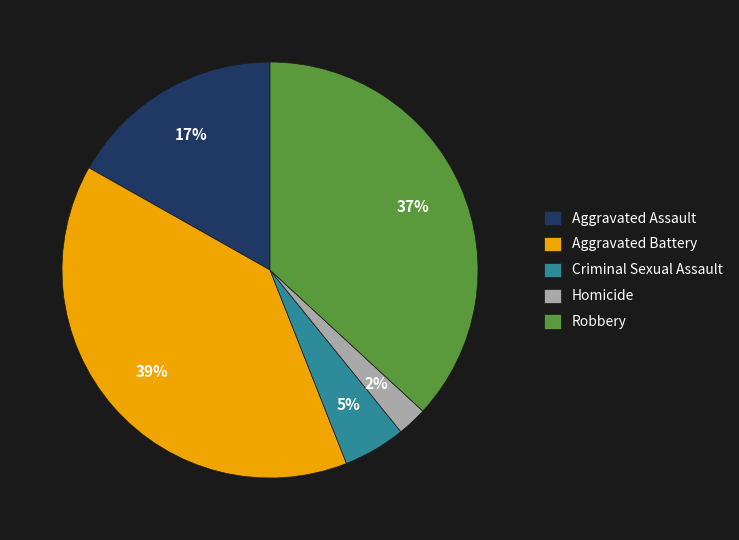

To the nearest percent, what is the average slice percentage?

20%